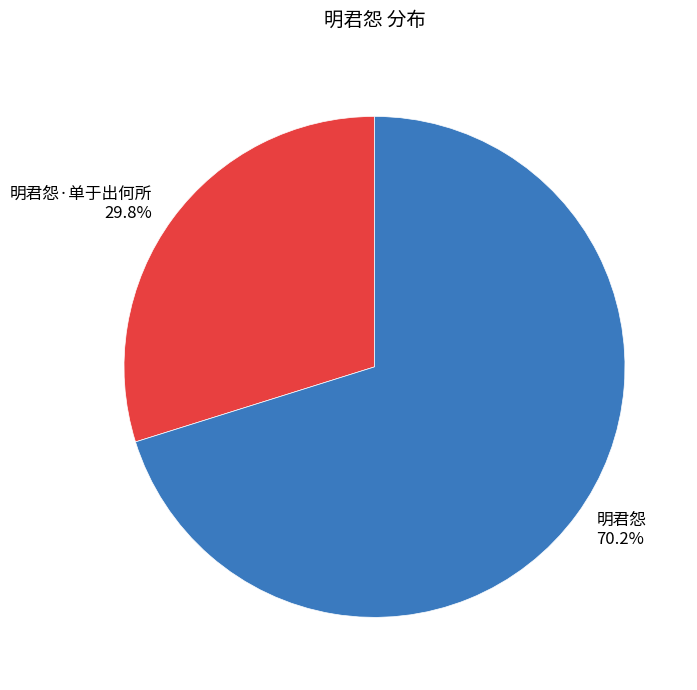

Which category accounts for the majority?

明君怨 70.2%